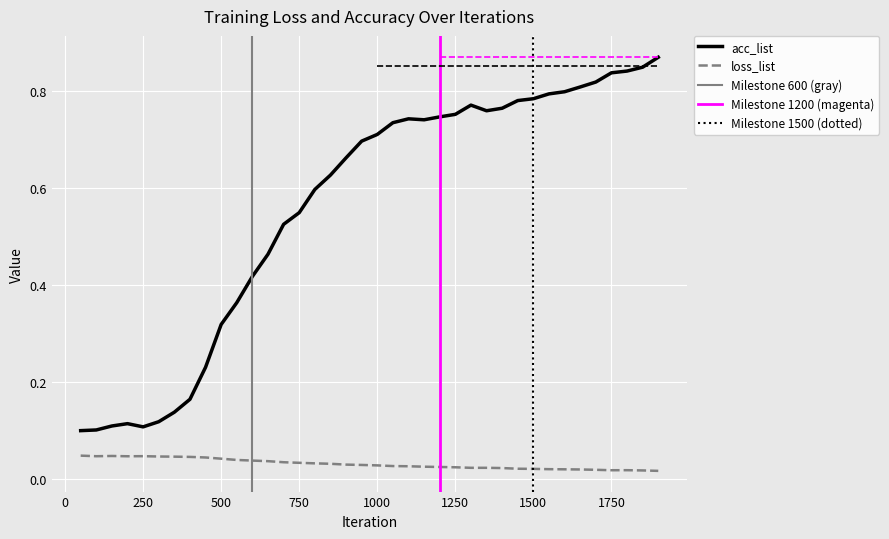

How many interior local valleys does the acc_list series have?

3